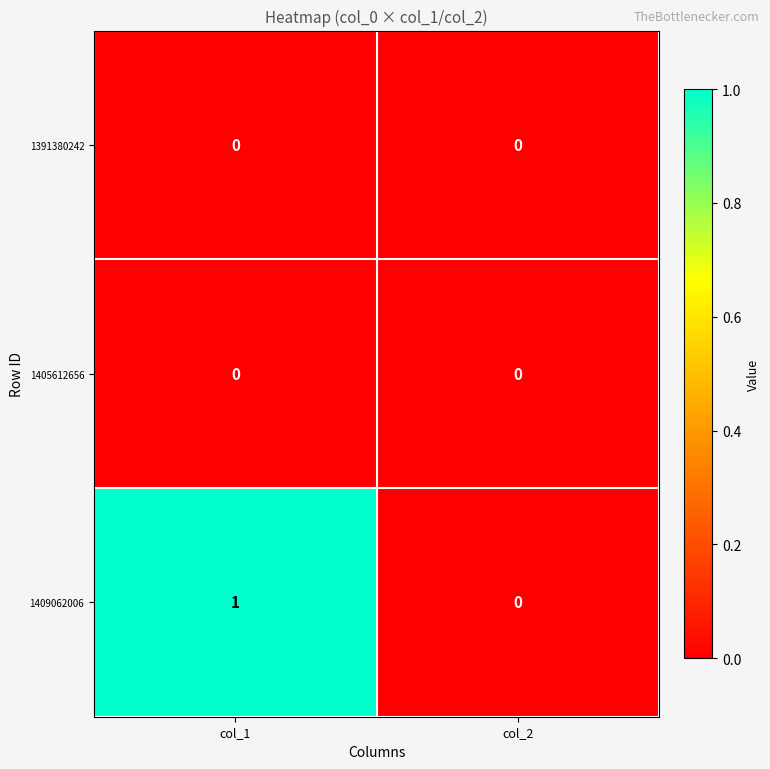

Which series has the largest total across all categories?

1409062006